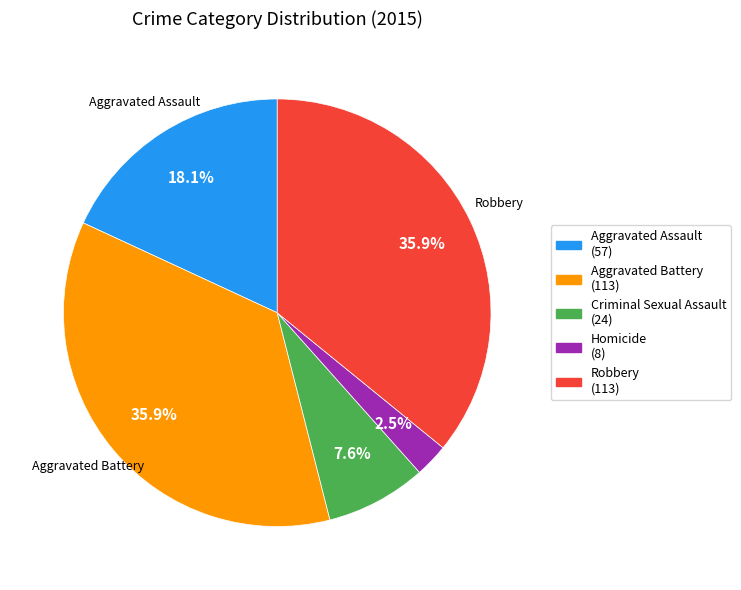

How many slices are in this pie chart?

5